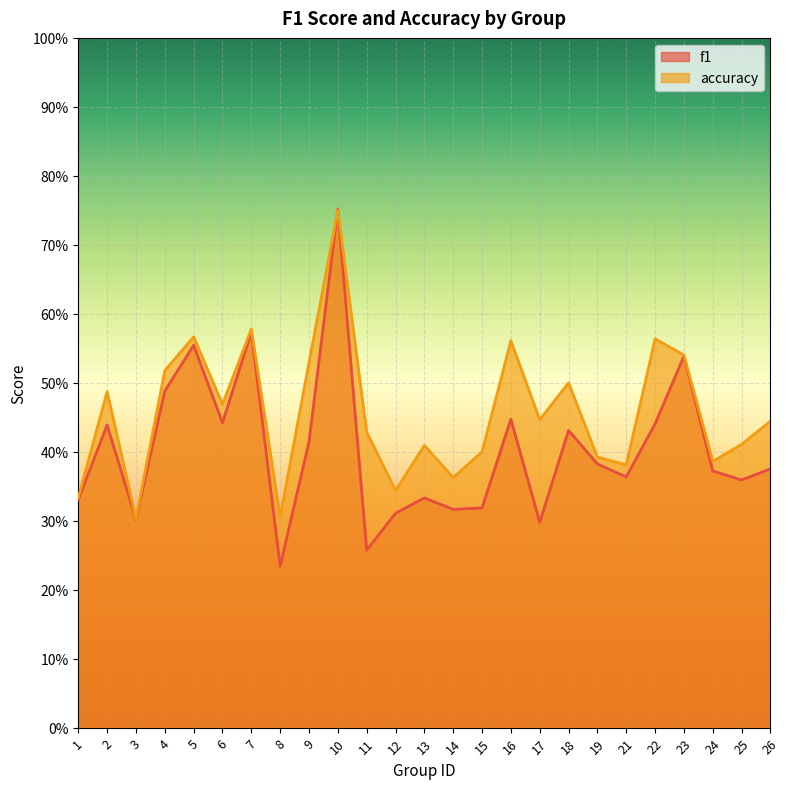

What are all the series names shown in the legend?

f1, accuracy